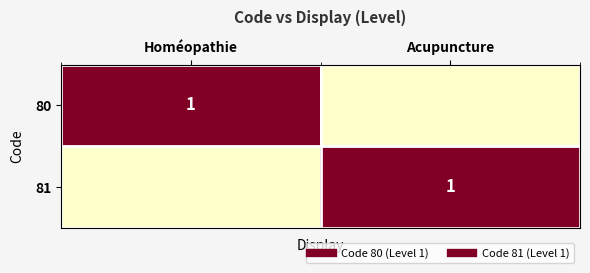

Is it true that 80 equals 0 at Acupuncture?

True